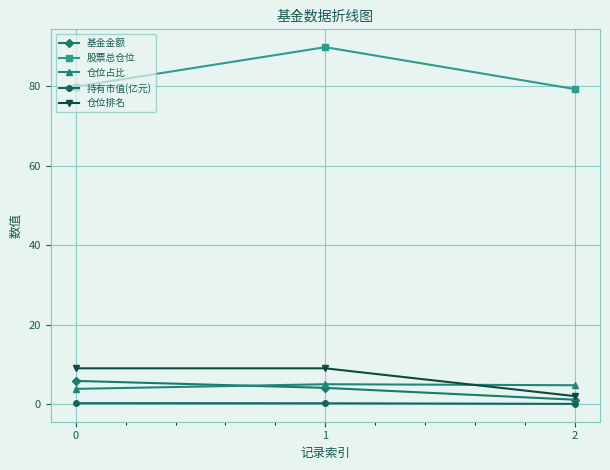

What is the spread (max minus min) of values at 1?

89.6